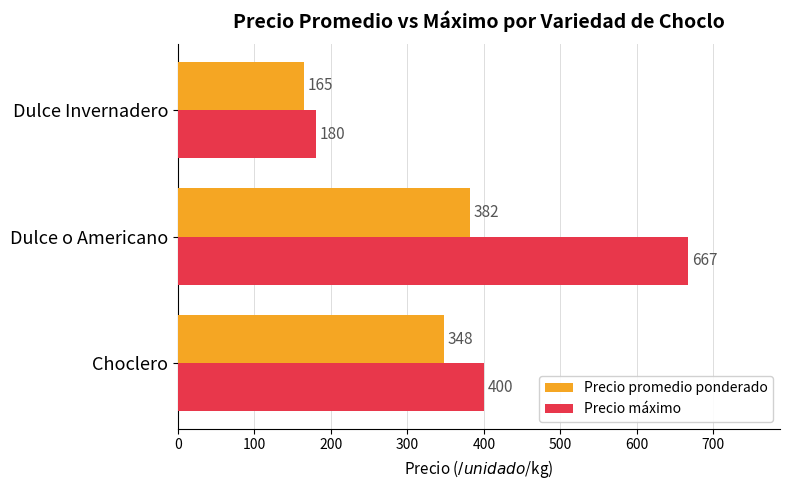

At which category is the sum across all series the highest?

Dulce o Americano